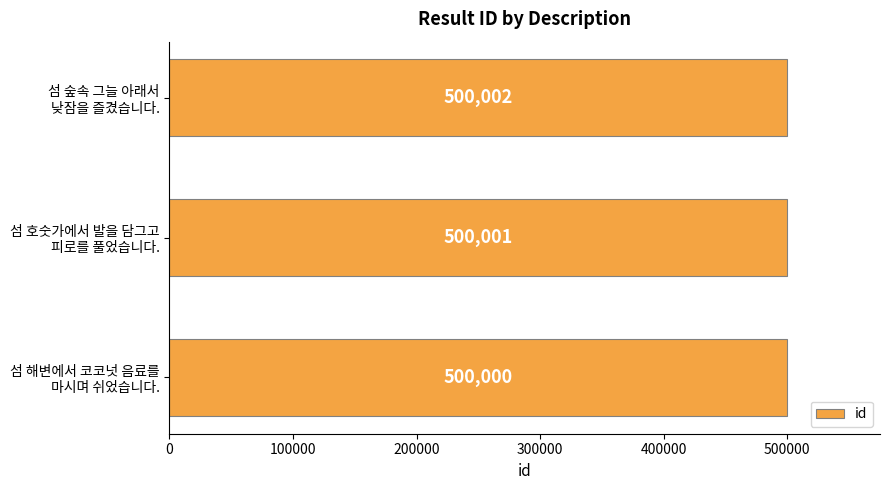

How many values are between 500000 and 500002?

3